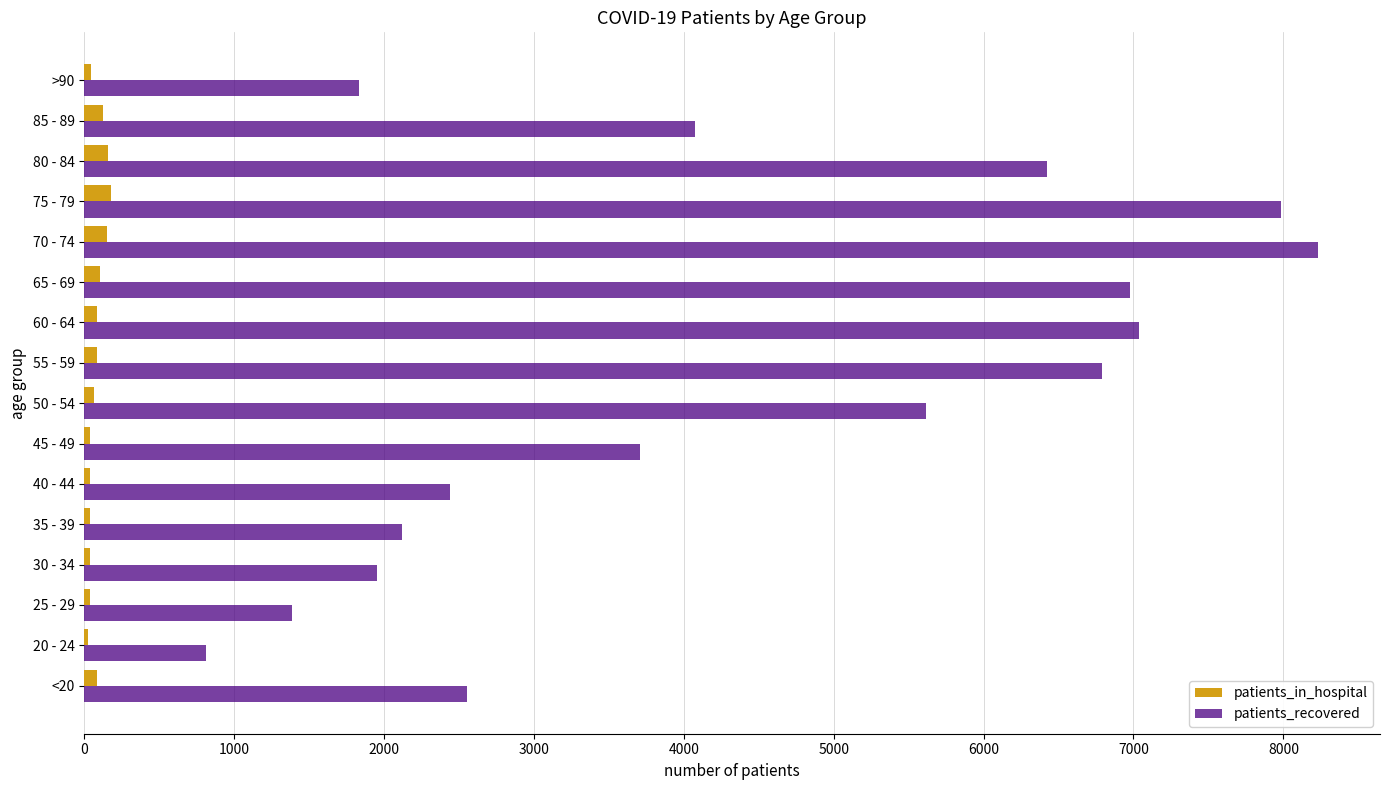

Is the value of patients_recovered at 75 - 79 greater than the value of patients_in_hospital at 40 - 44?

Yes